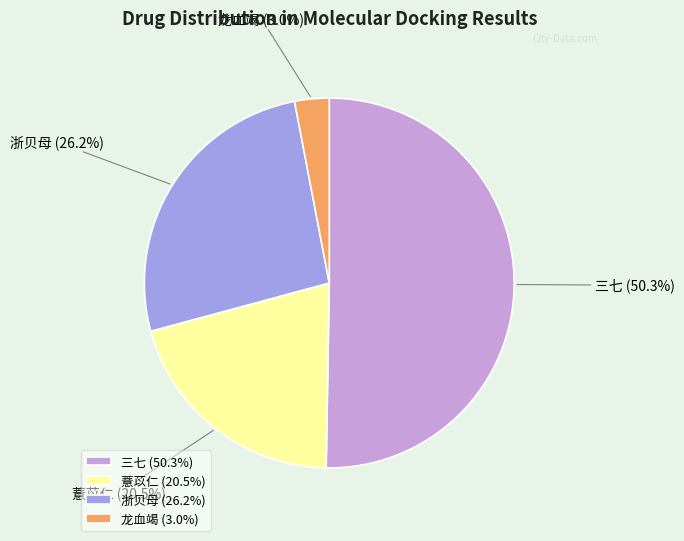

Is it true that 浙贝母 is 26% of the pie?

True